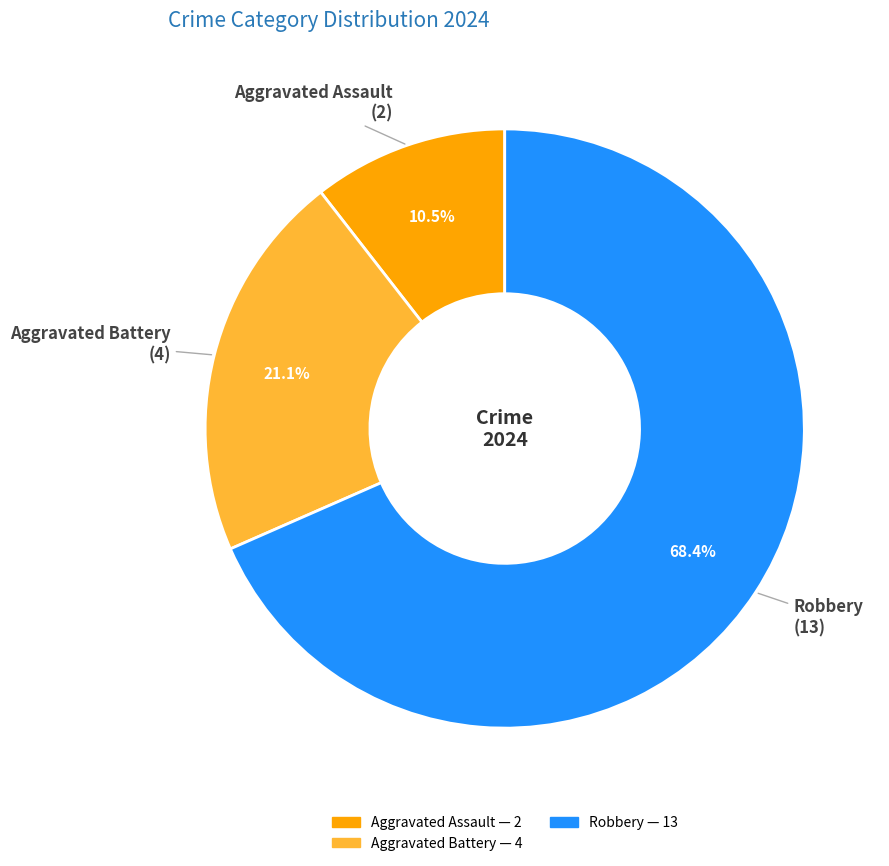

To the nearest percent, what is the average slice percentage?

33%